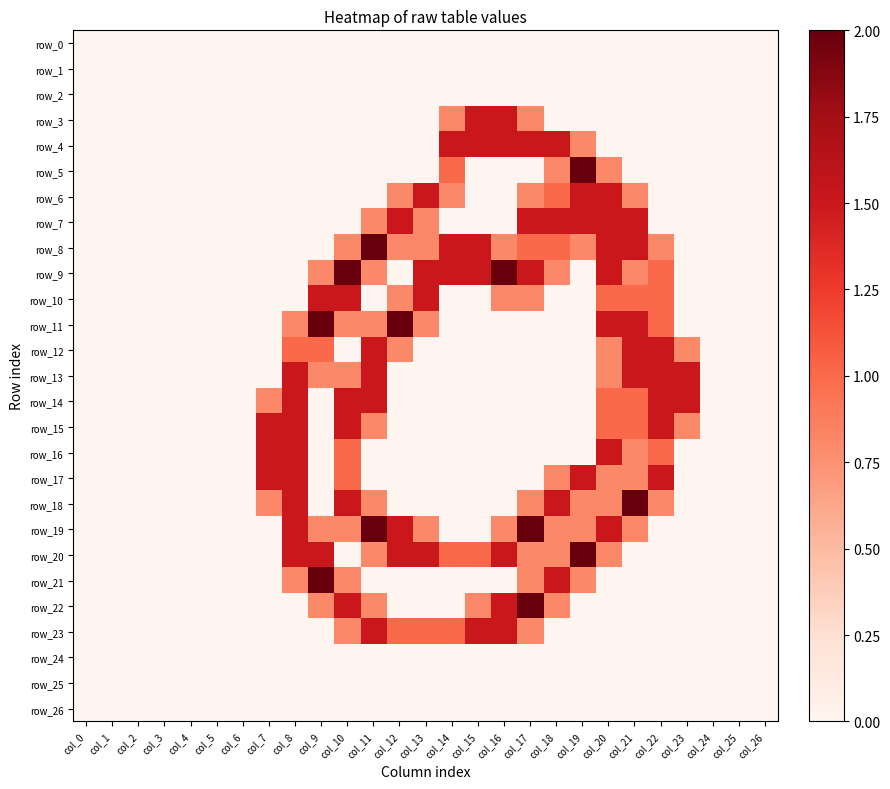

Count the row_23 values in the range 0 to 1.

24